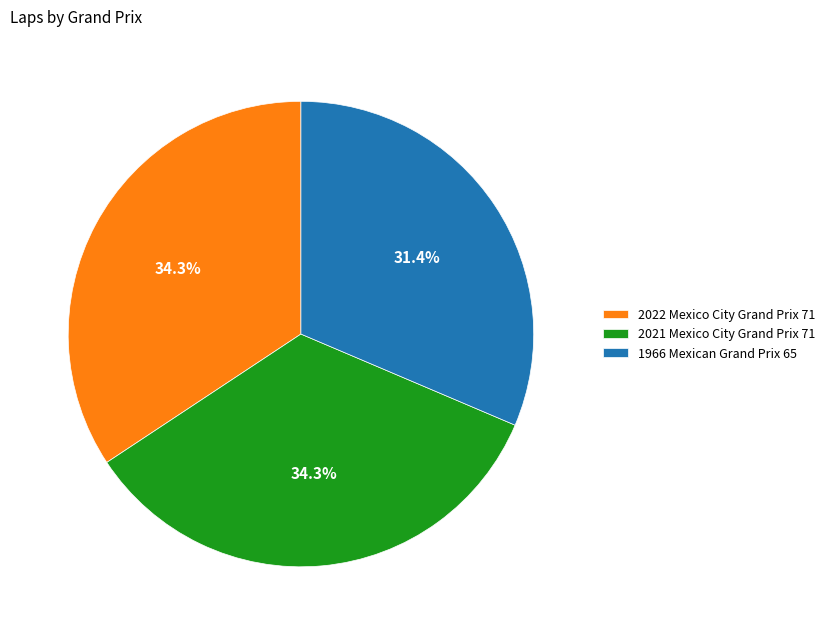

Does any single category account for the majority?

No